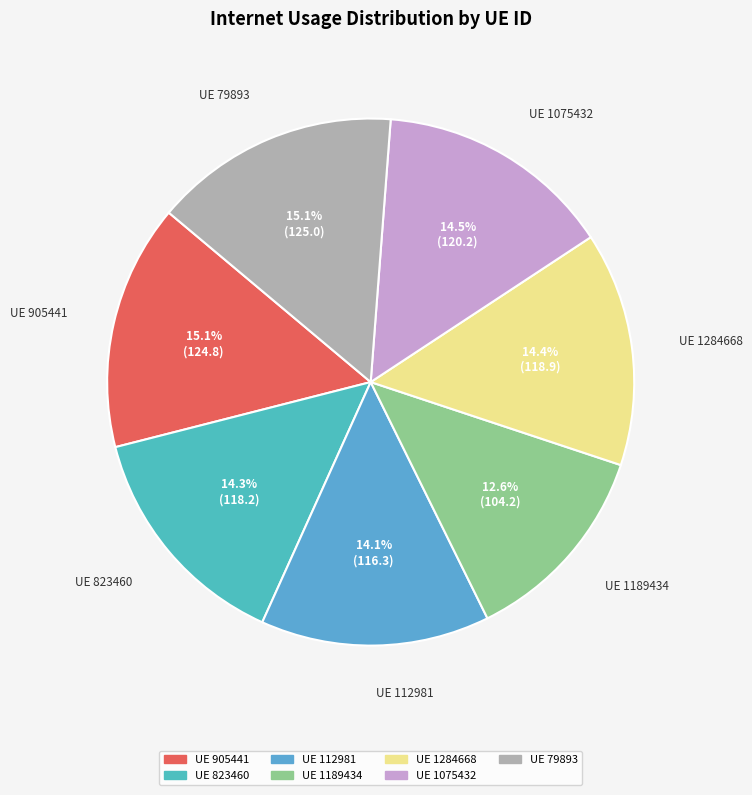

Does any single category account for the majority?

No